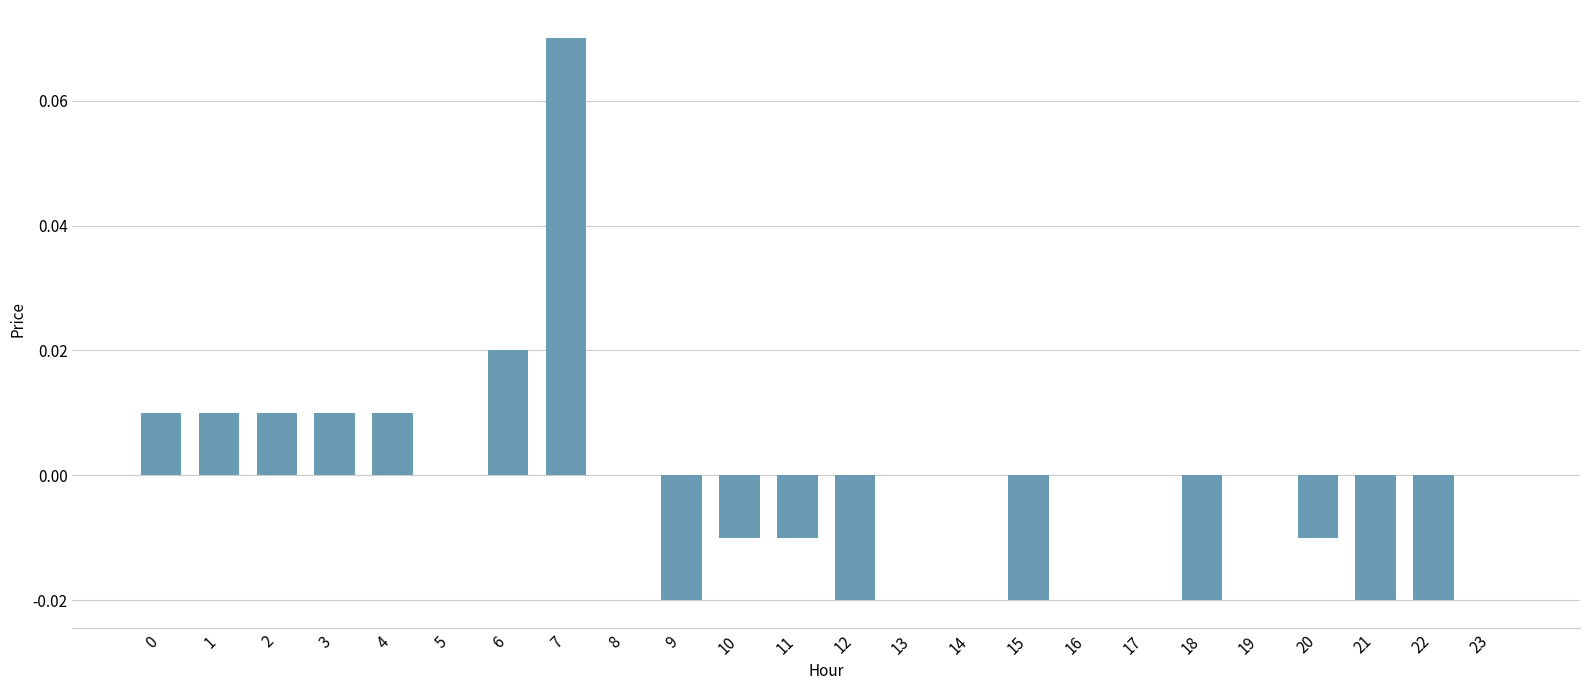

Which has a higher value, 10 or 16?

16